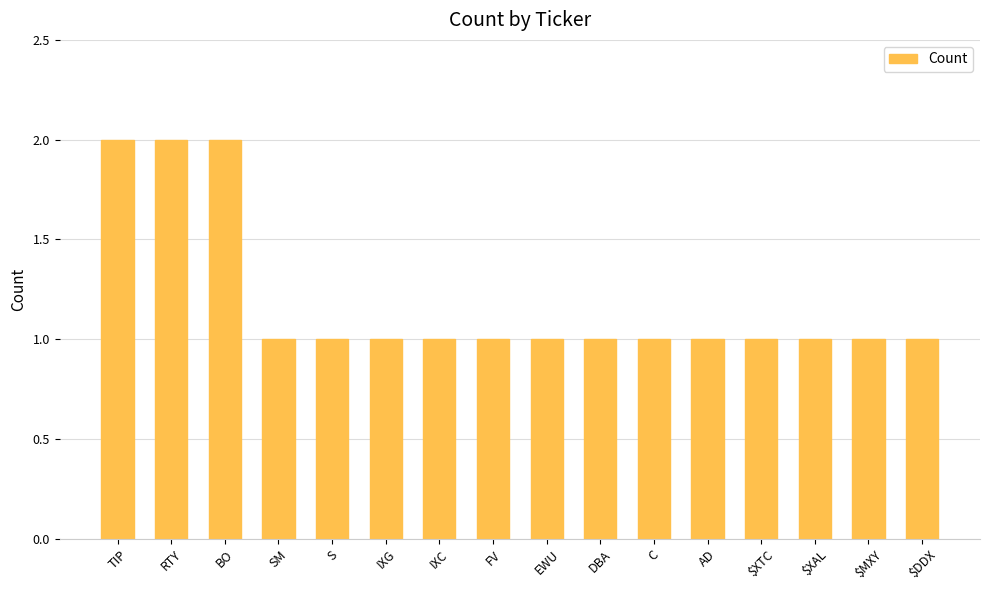

Reading right to left, extract all data points from this chart.

1	1	1	1	1	1	1	1	1	1	1	1	1	2	2	2